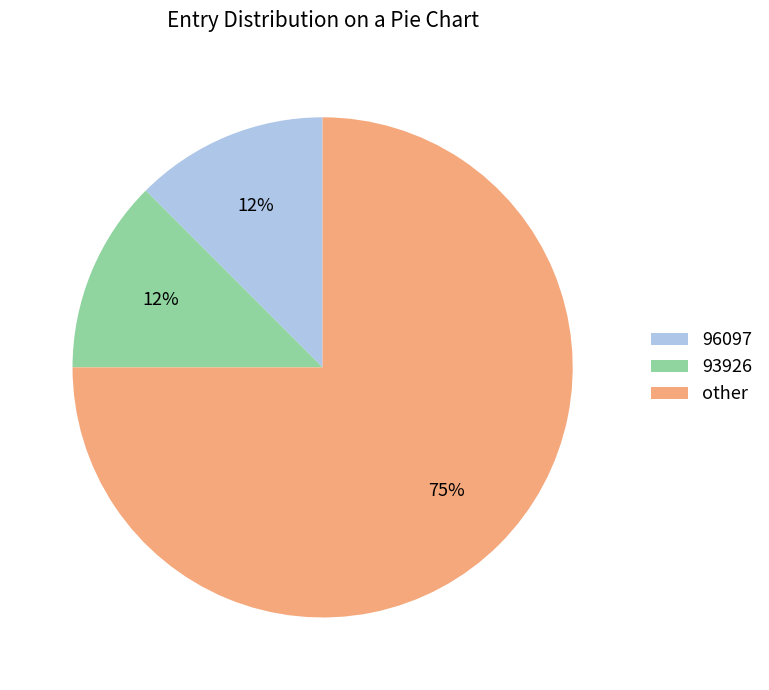

Count the number of slices in the pie.

3